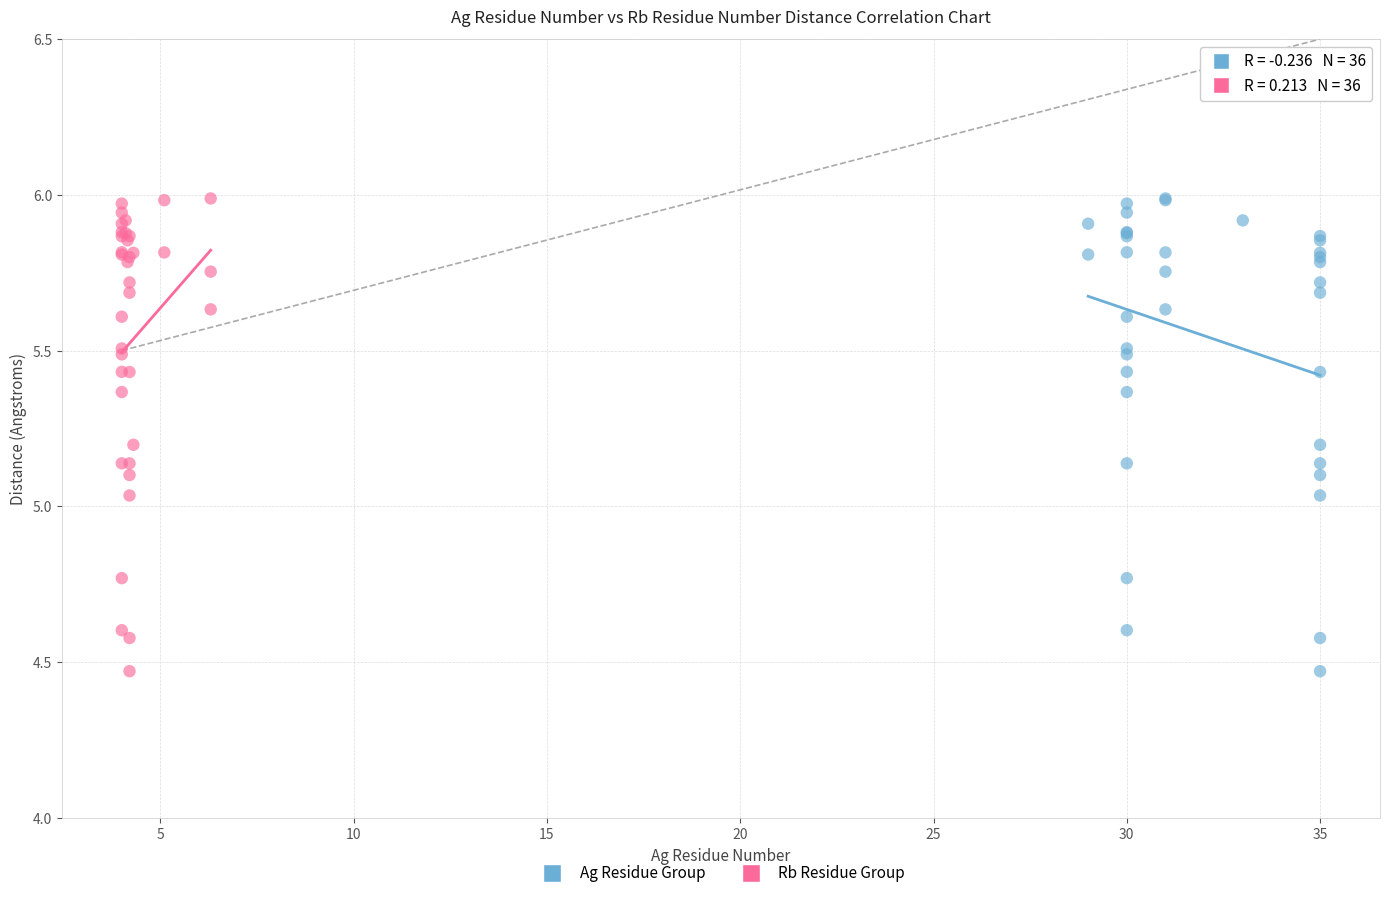

What are all the series names shown in the legend?

Ag Residue Group, Rb Residue Group